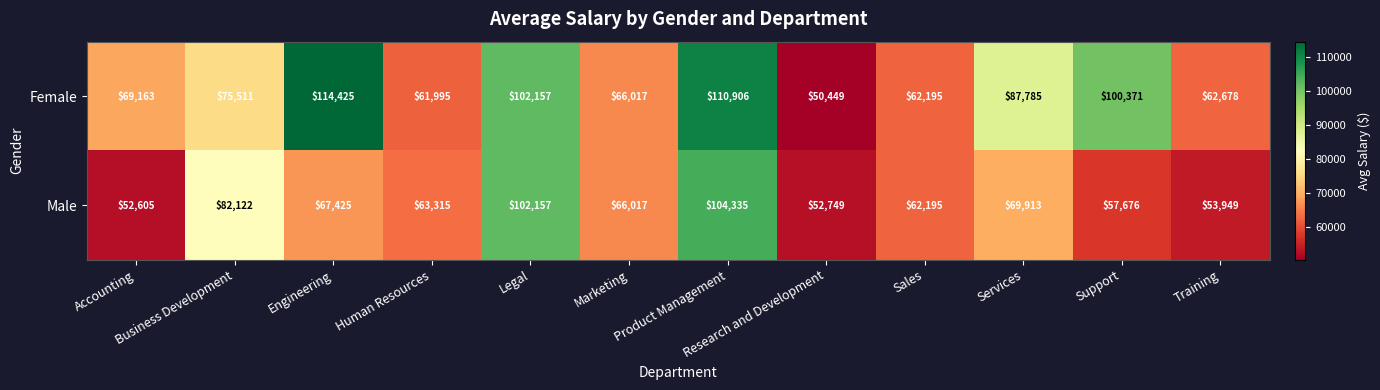

The value of Male at Accounting is 52605. True or false?

True